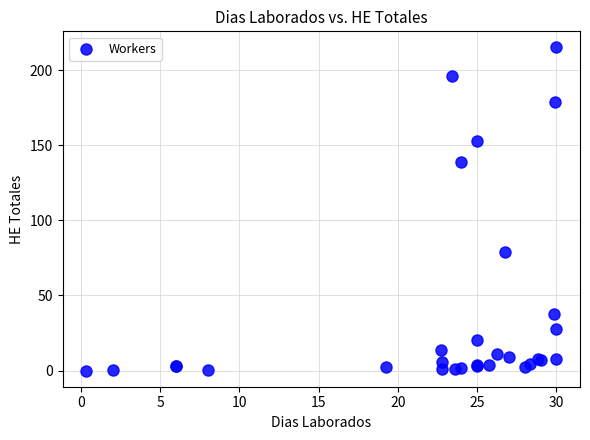

What Y value in the scatter plot is closest to 107?

79.0